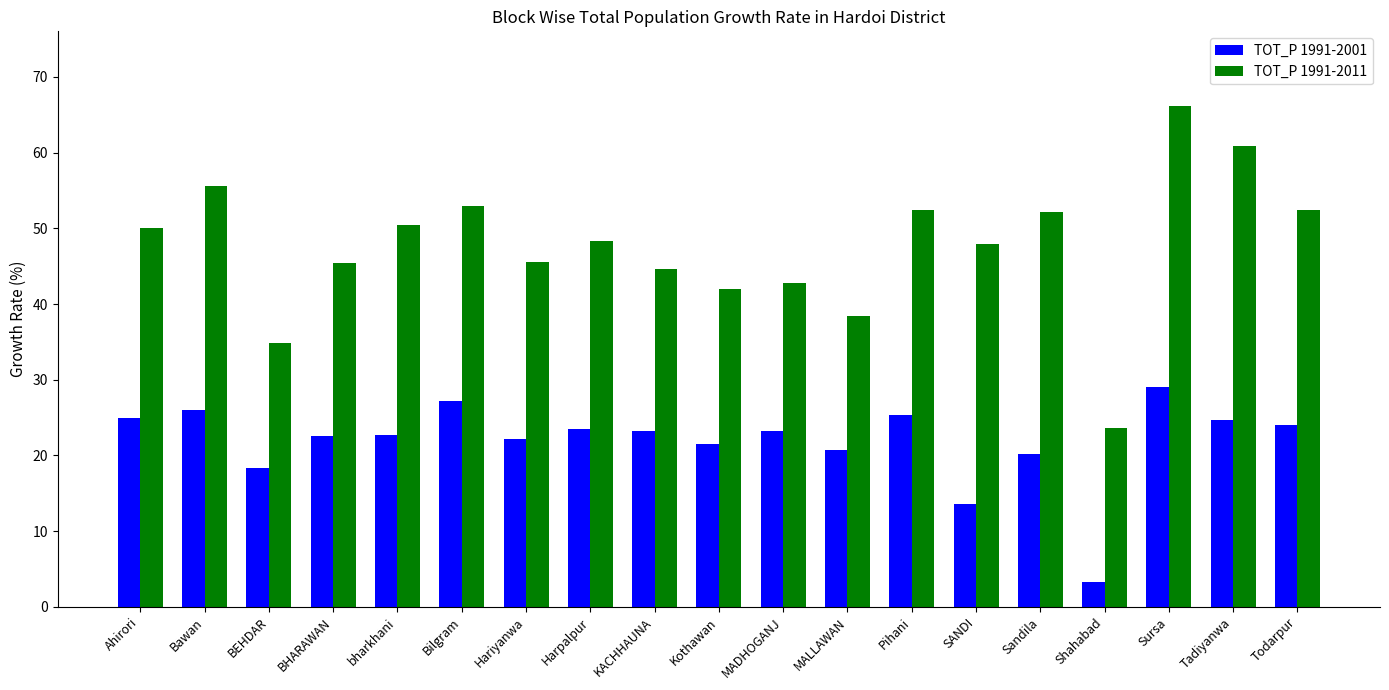

Rank the series by their average value, from lowest to highest.

TOT_P 1991-2001, TOT_P 1991-2011